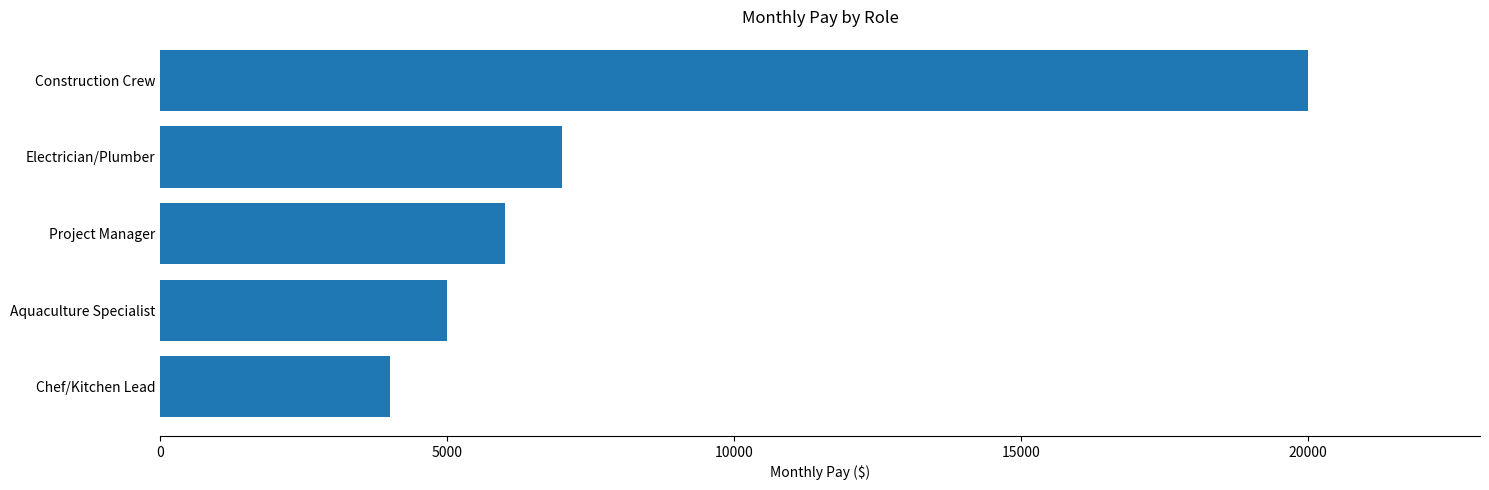

Approximately how many times larger is the value at Chef/Kitchen Lead compared to Project Manager?

0.7